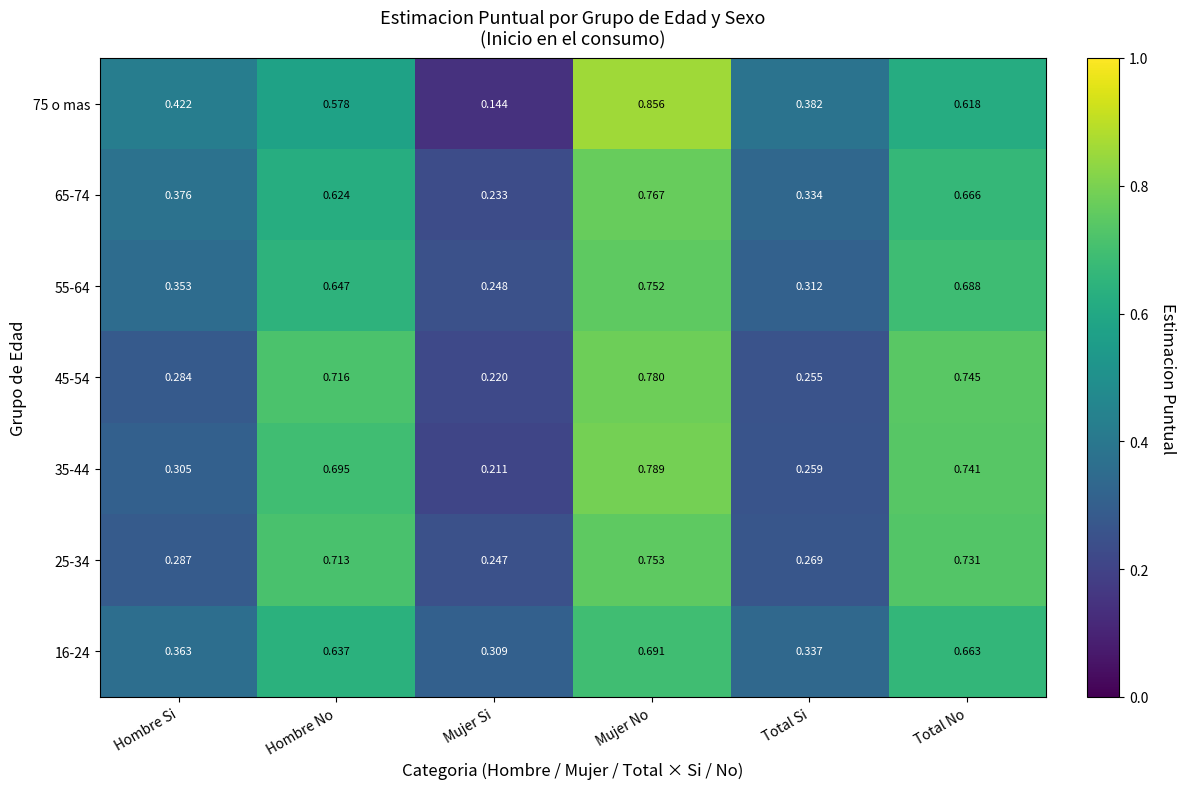

At how many categories does at least one series exceed 0?

6